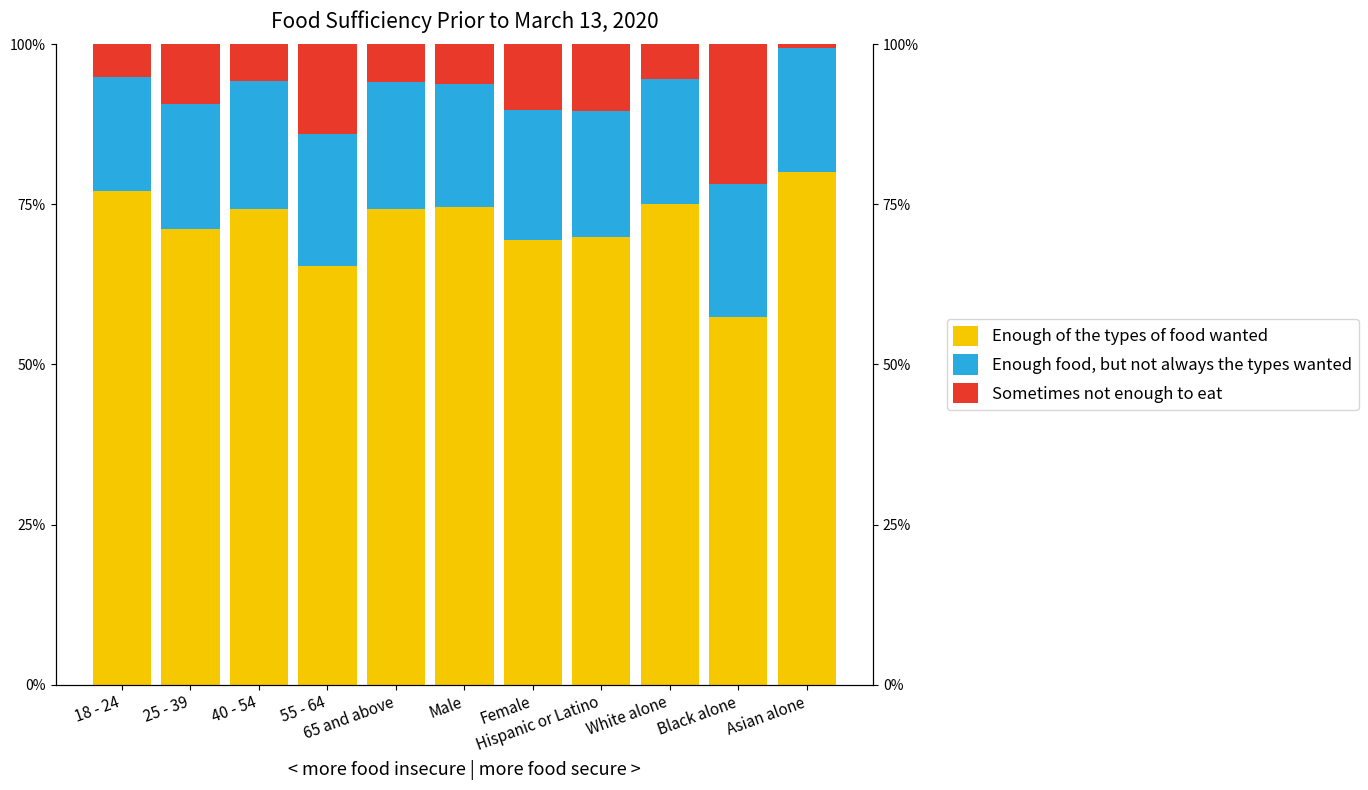

What is the approximate value of Enough food, but not always the types wanted at 25 - 39?

19.5